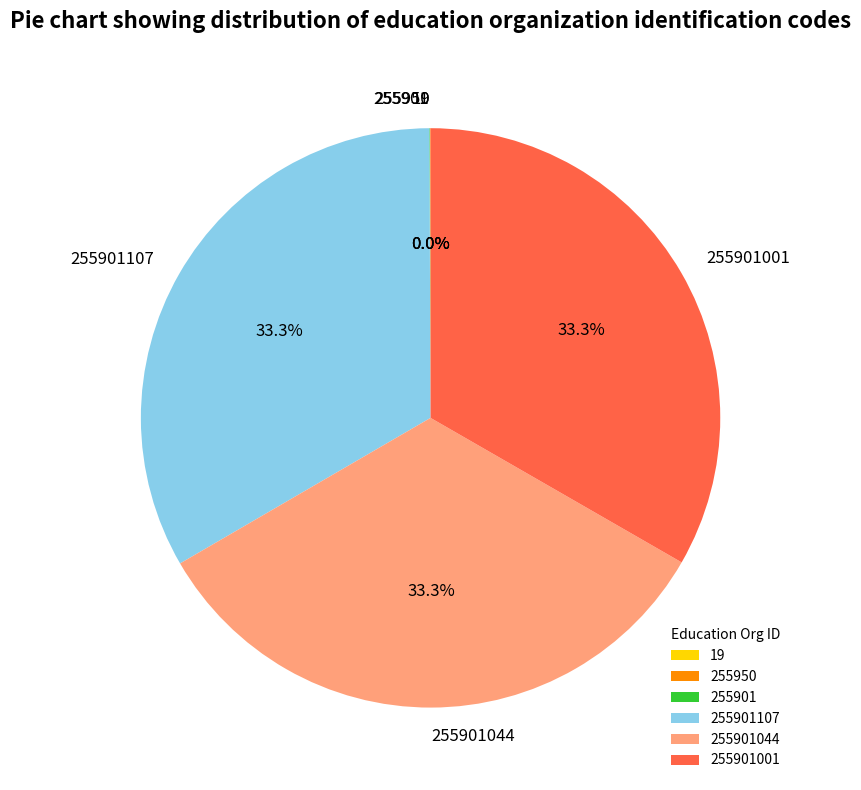

Is there a majority slice in this chart?

No